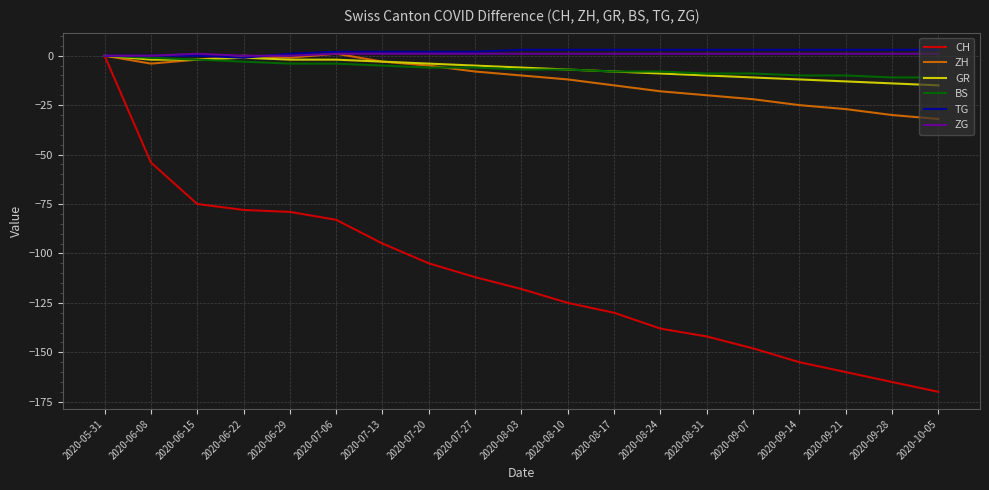

Which series has the largest range (max minus min)?

CH